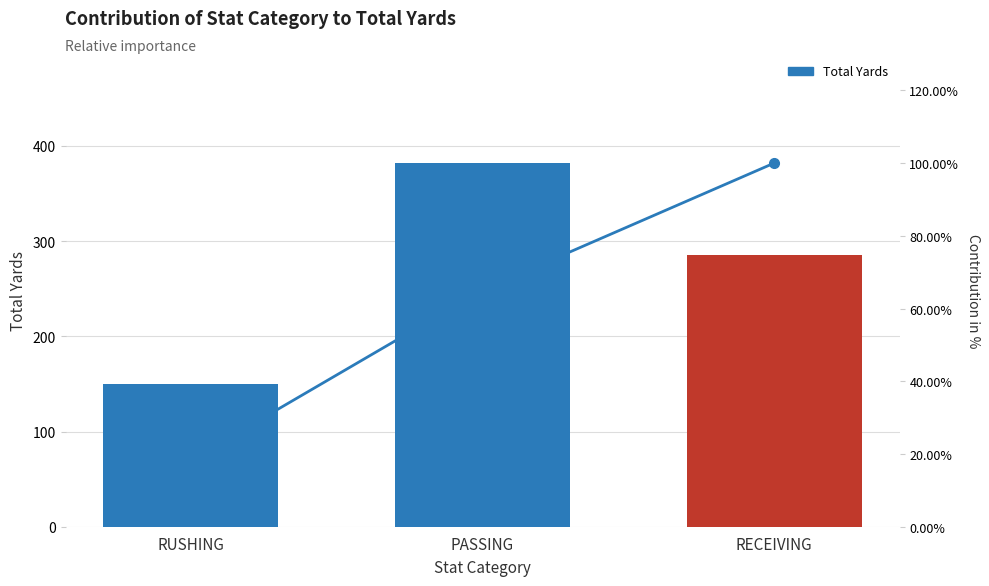

What is the difference between the maximum and second lowest values in the Cumulative % series?

34.9